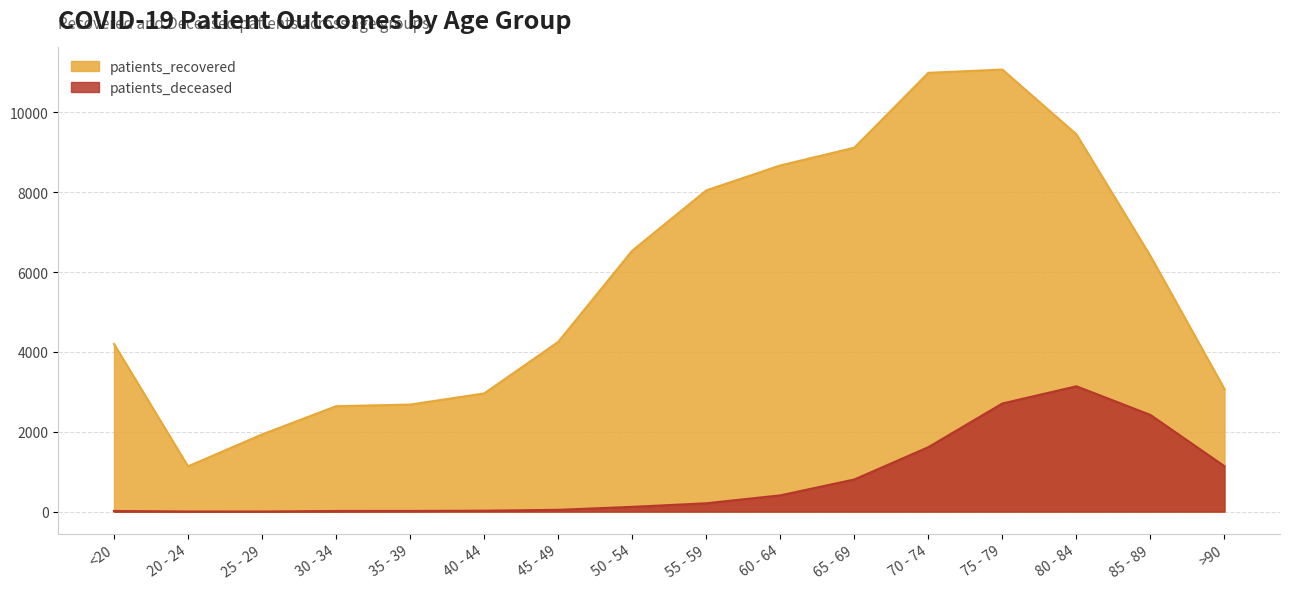

Between <20 and 40 - 44, which is larger?

<20